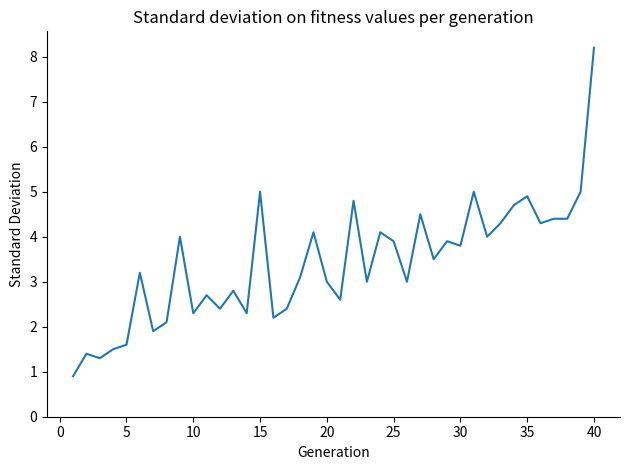

What is the maximum value shown in the chart?

8.2